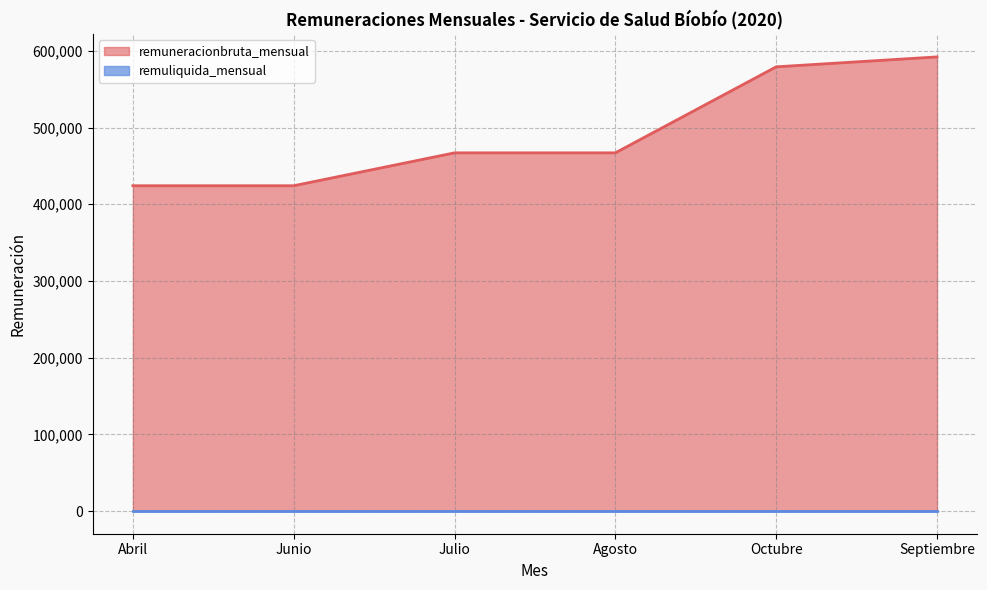

Which category has the highest value in the remuneracionbruta_mensual series?

Septiembre